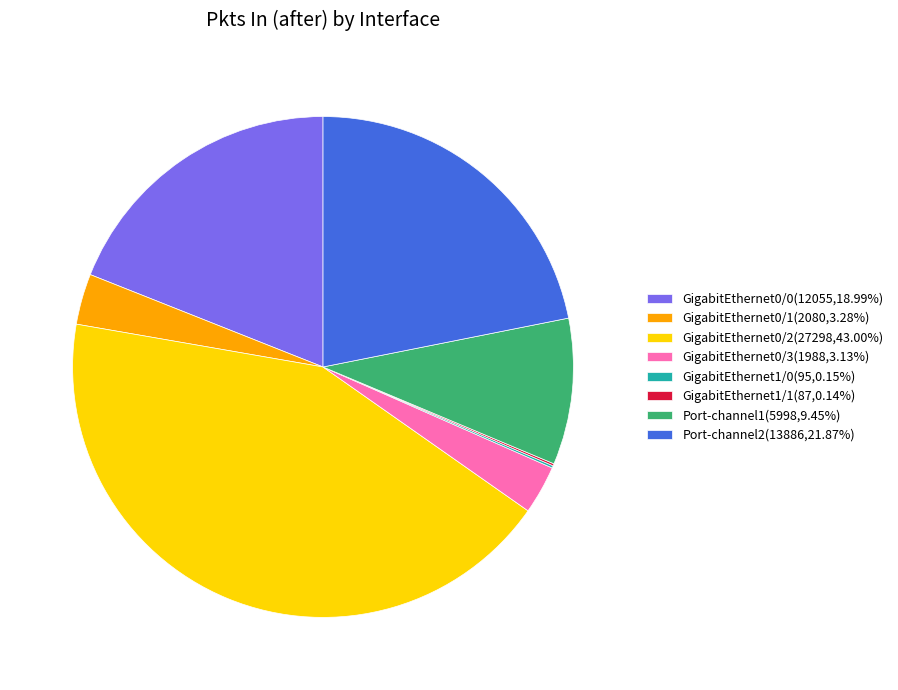

Is GigabitEthernet0/3(1988,3.13%) the majority of the pie?

No